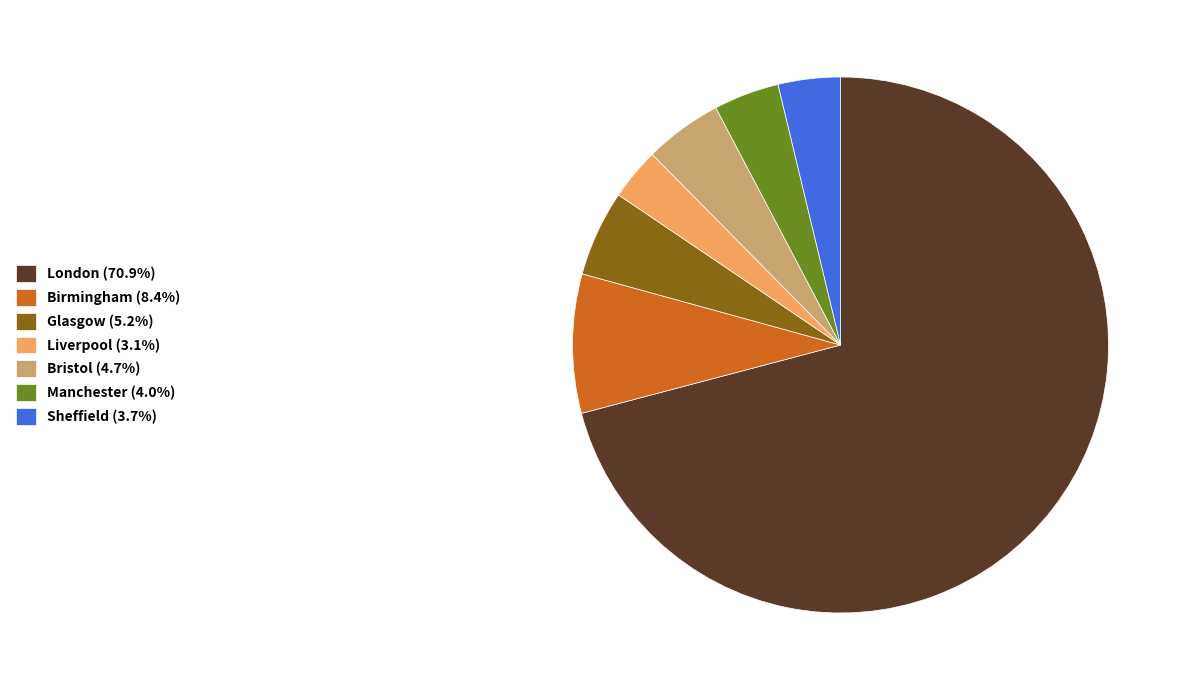

Do Sheffield and Liverpool together represent more than half of the pie?

No